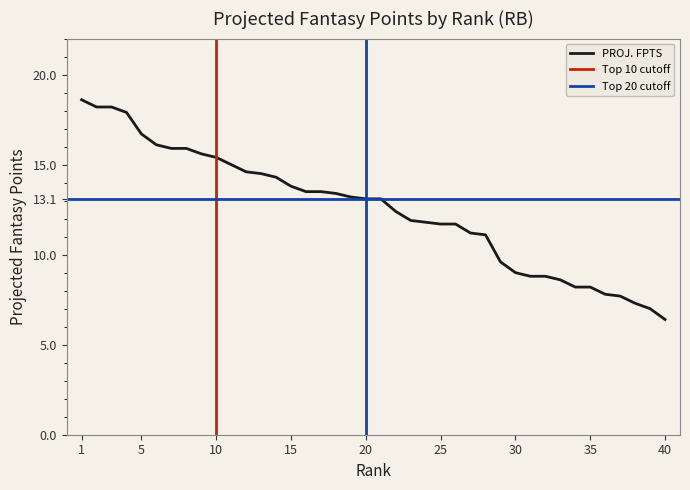

Where is the data nearest to the value 12?

23